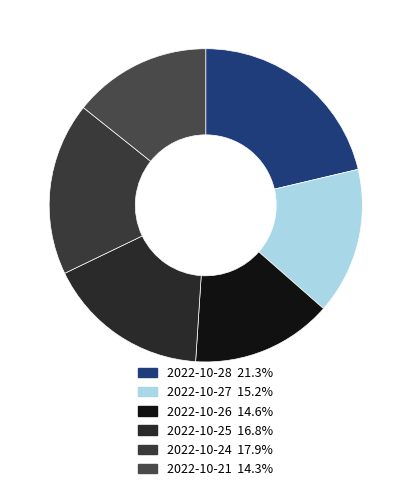

Does 2022-10-26 account for over 50% of the chart?

No